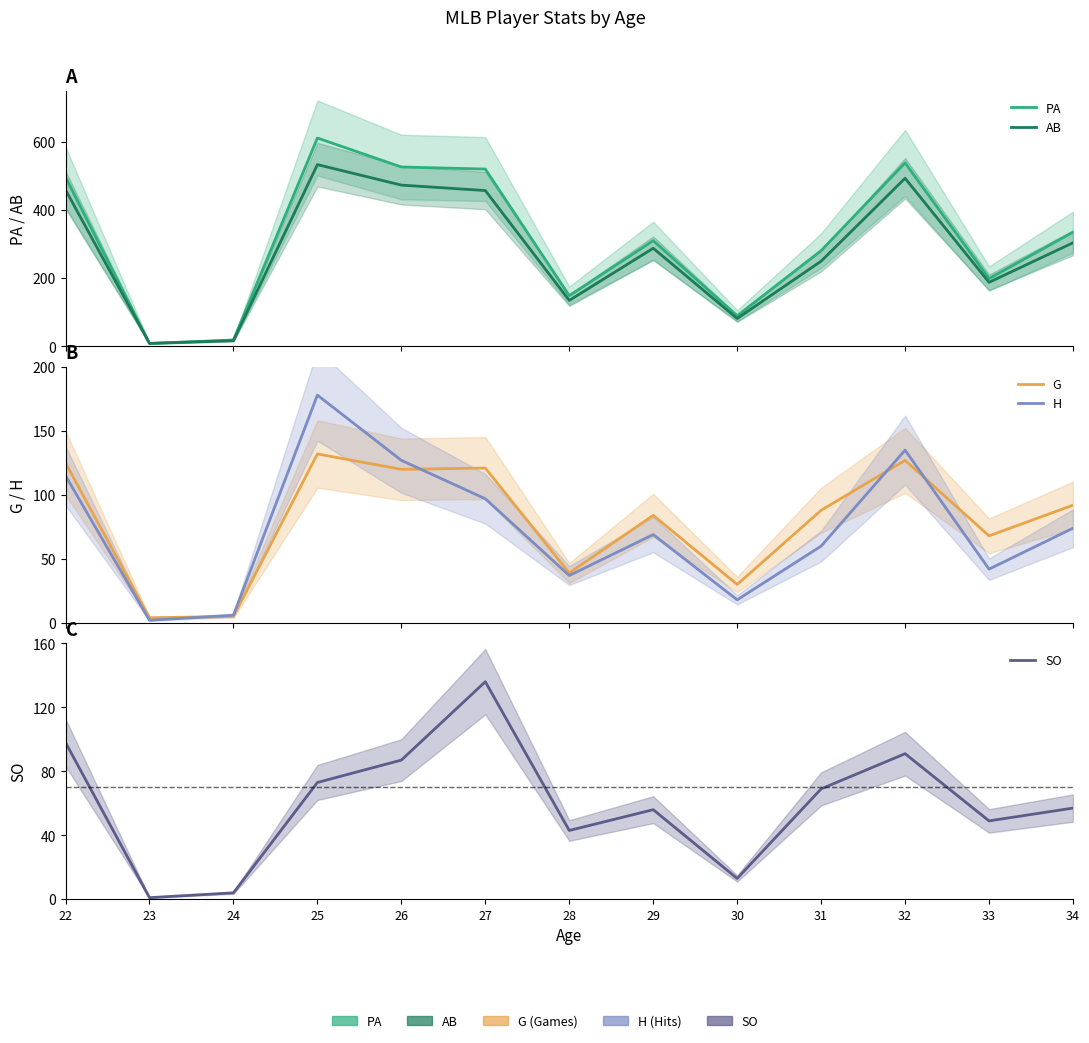

What is the difference between the maximum and minimum values in the PA series?

602